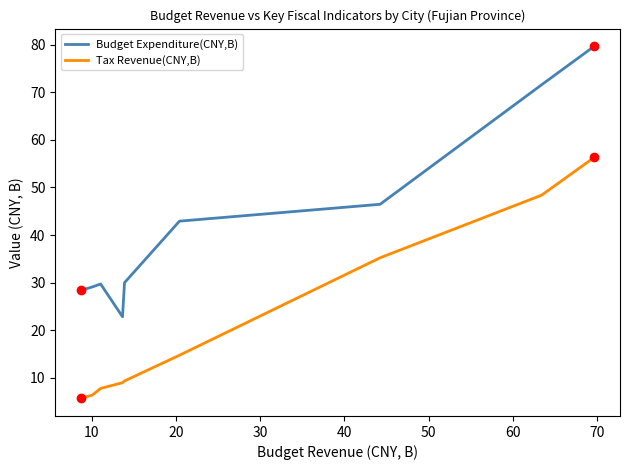

What is the greatest value displayed?

79.7